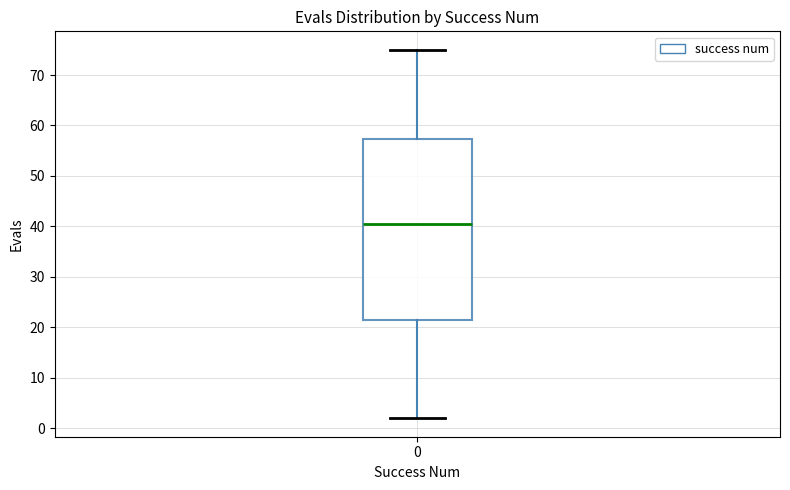

Where is the upper edge of the box at x = 0 on the y-axis? The values are not printed on the chart, so give them approximately, as read against the axis.

57